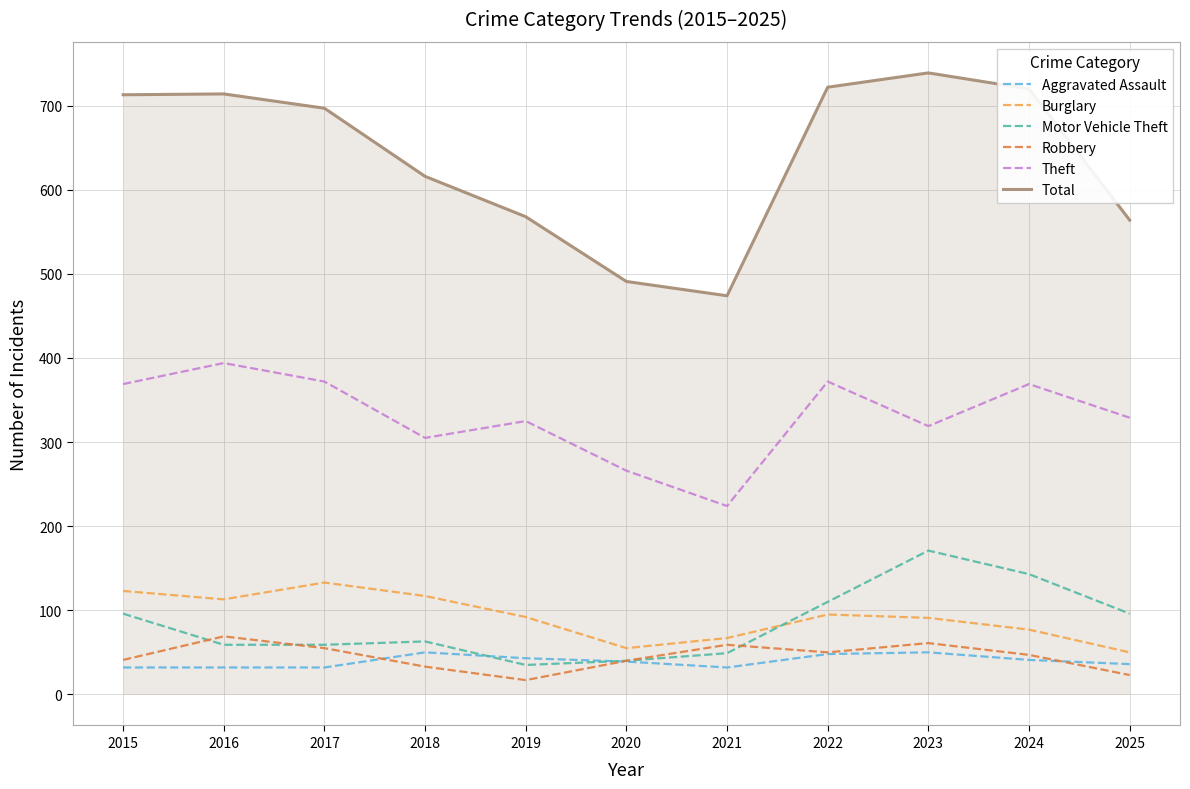

Is it true that Total equals 568 at 2019?

True